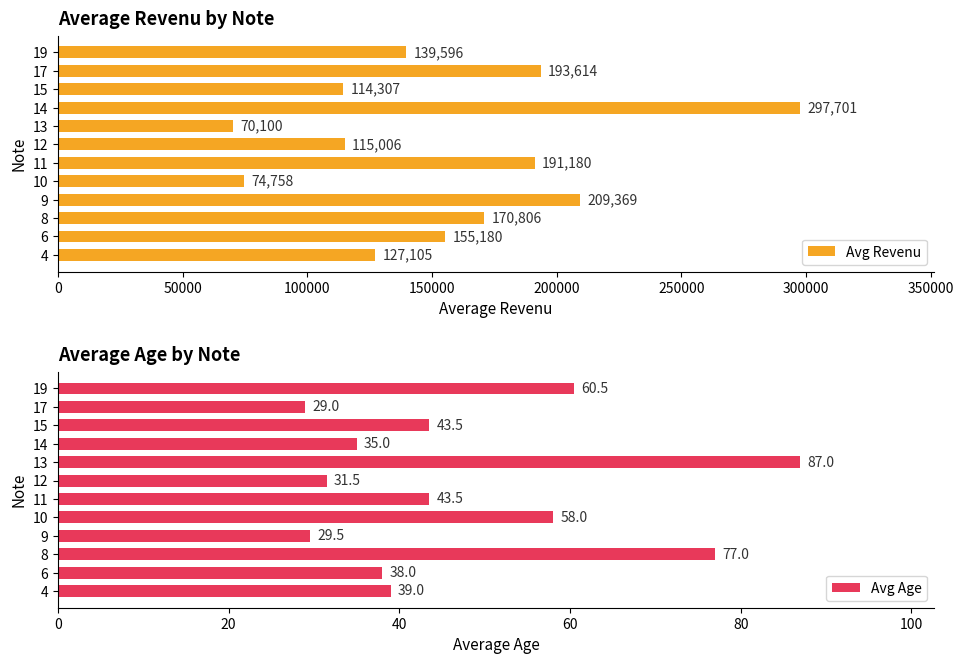

Rank the categories by Avg Revenu value from highest to lowest.

14, 9, 17, 11, 8, 6, 19, 4, 12, 15, 10, 13